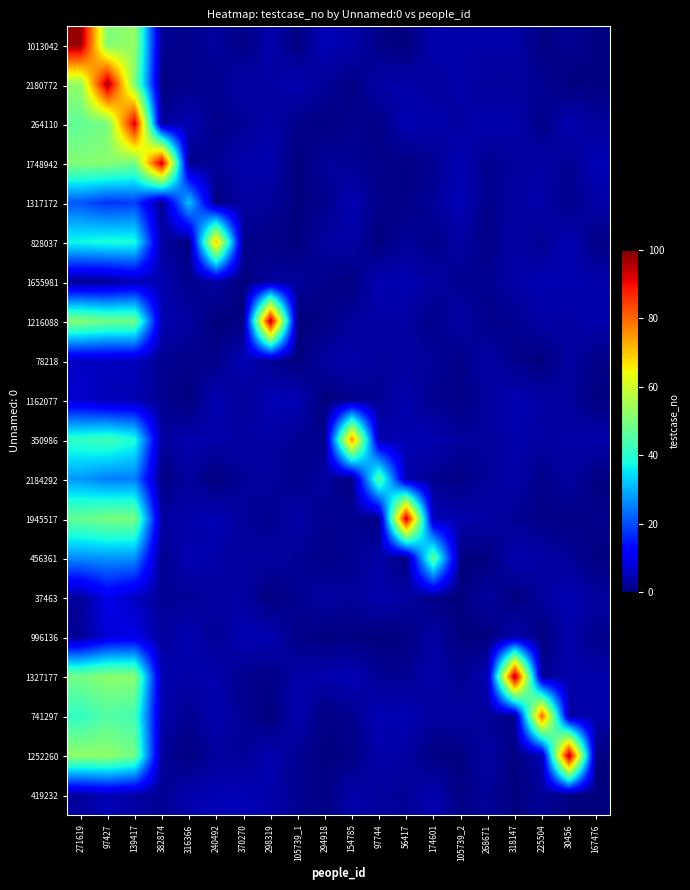

At 154785, list the series in order from largest to smallest.

350986, 1327177, 1317172, 78218, 419232, 1013042, 828037, 1216088, 37463, 1945517, 1748942, 456361, 741297, 1162077, 264110, 1252260, 2180772, 996136, 1655981, 2184292